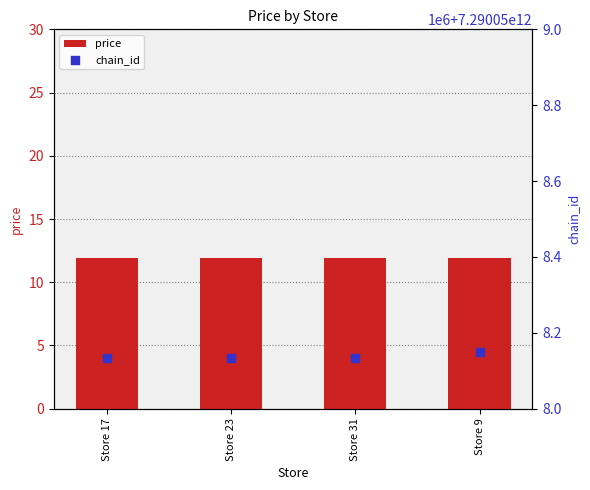

What is the total value across all series at Store 23?

7290058134988.9